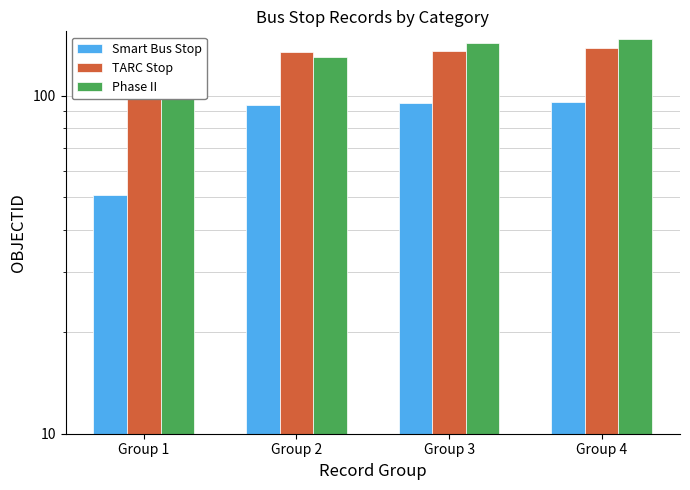

Which series has the largest total across all categories?

TARC Stop